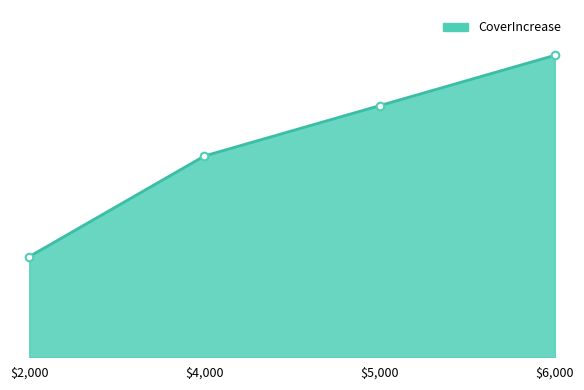

Is this an area chart (filled region under the line)?

Yes